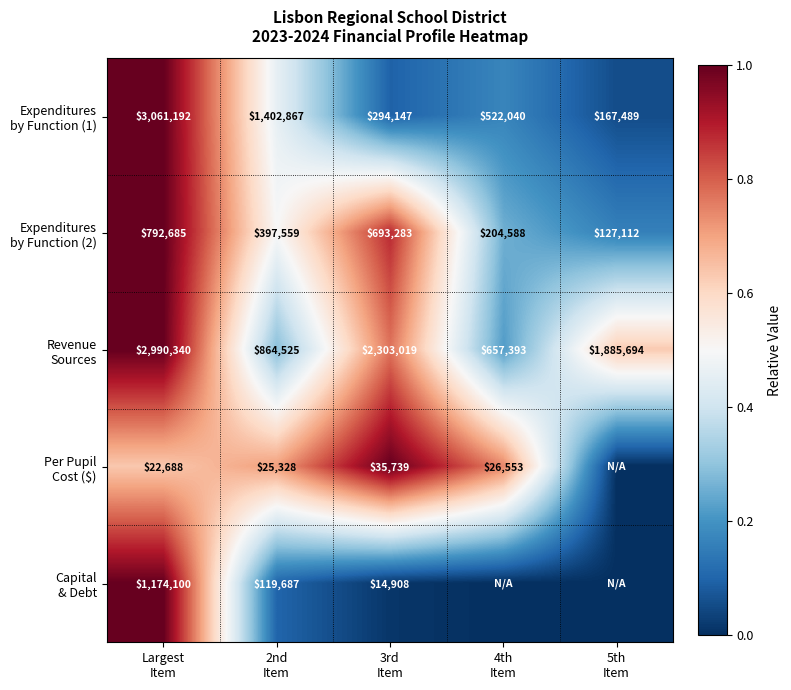

Is the value of Capital & Debt at 3rd Item greater than the value of Expenditures by Function (1) at 2nd Item?

No